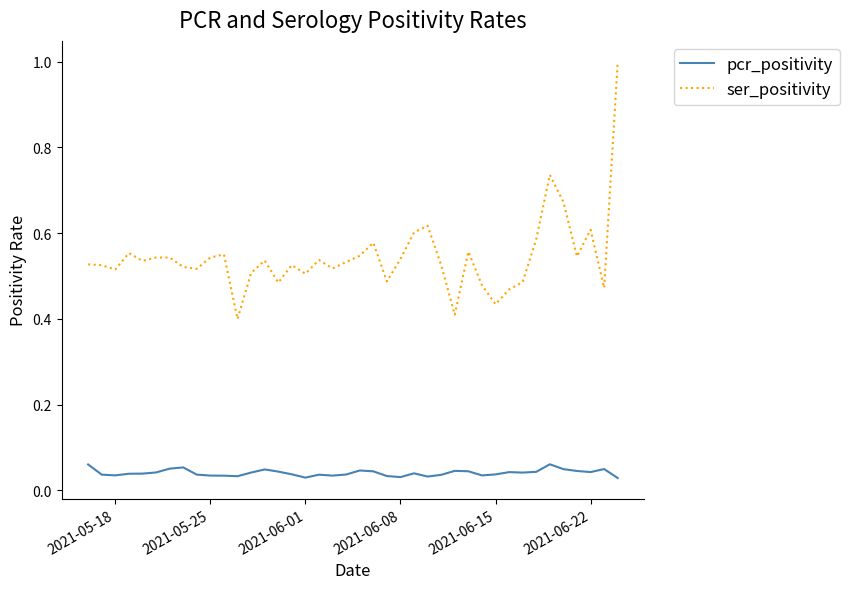

What is the sum of all pcr_positivity values?

1.6